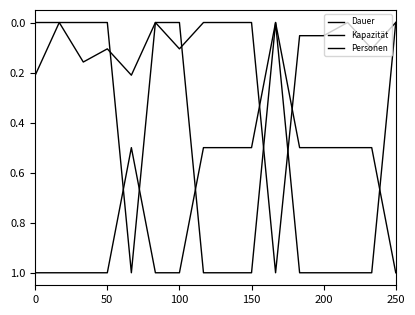

How many lines are shown in the chart?

3